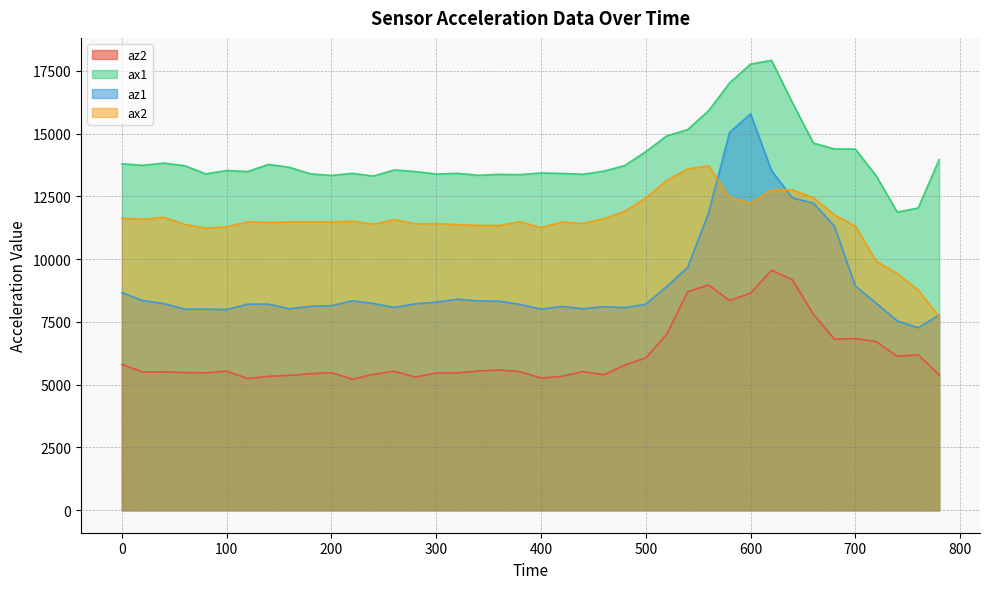

At 640, list the series in order from smallest to largest.

az2, az1, ax2, ax1